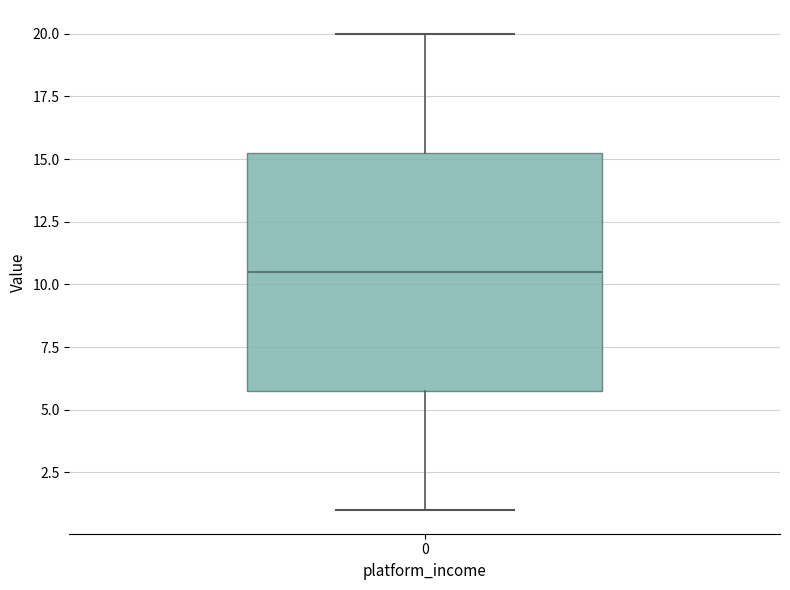

Where is the upper edge of the box at x = 0 on the y-axis? The values are not printed on the chart, so give them approximately, as read against the axis.

15.5